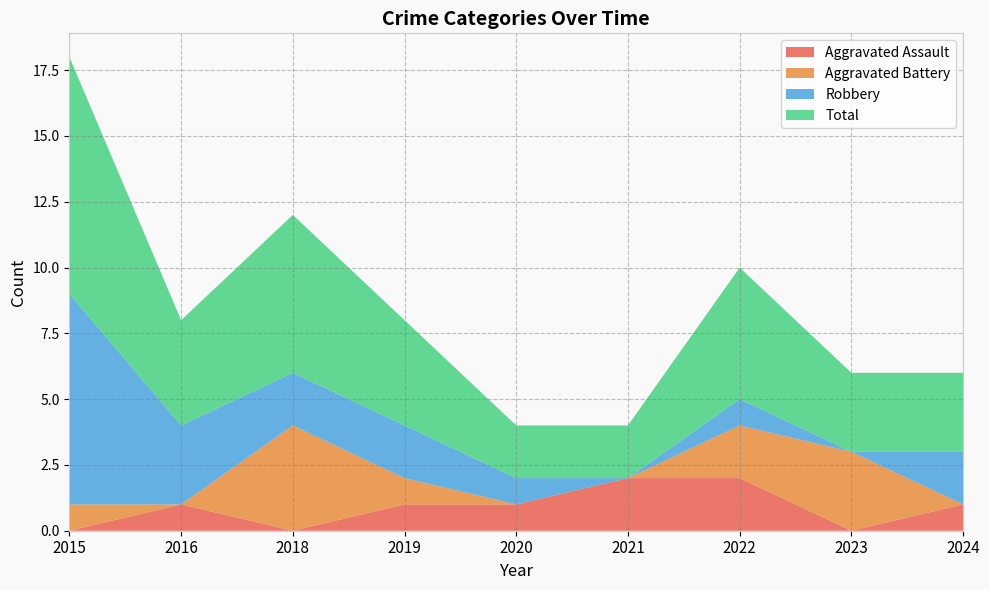

Reading left to right, transcribe all the data shown in this chart.

Aggravated Assault: 0	1	0	1	1	2	2	0	1
Aggravated Battery: 1	0	4	1	0	0	2	3	0
Robbery: 8	3	2	2	1	0	1	0	2
Total: 9	4	6	4	2	2	5	3	3